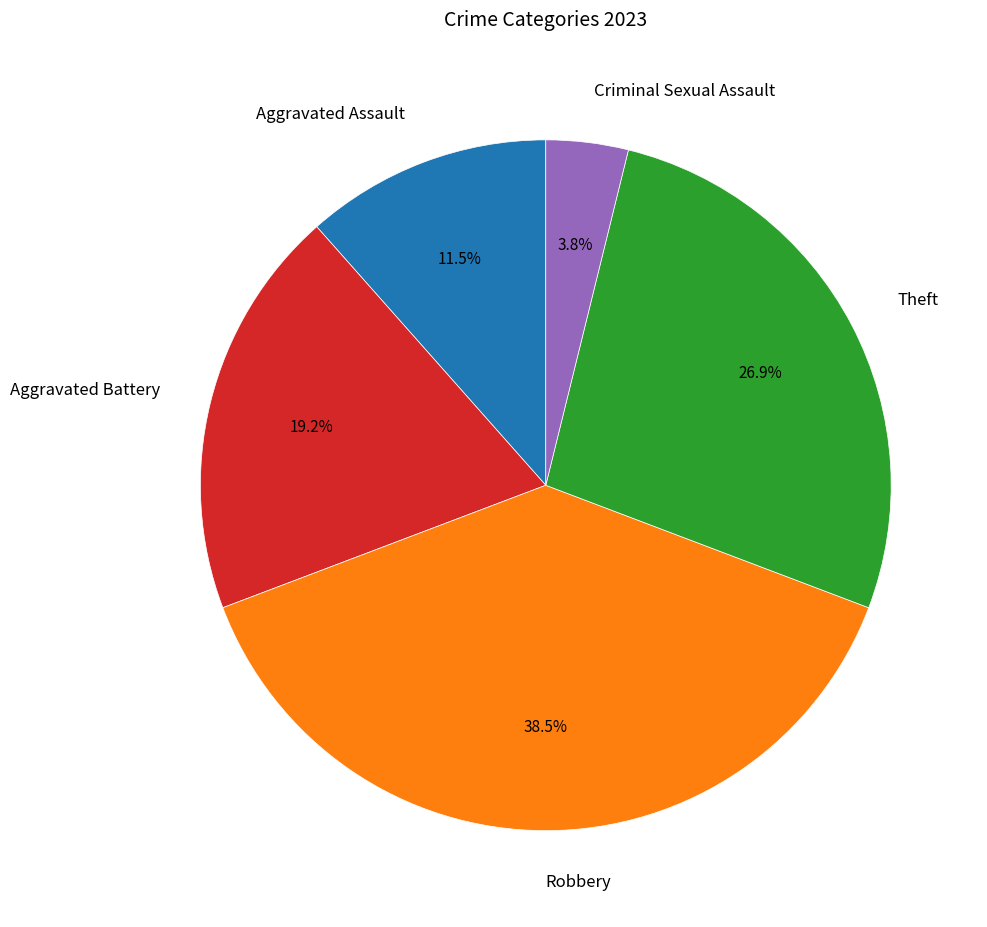

Is there a majority slice in this chart?

No